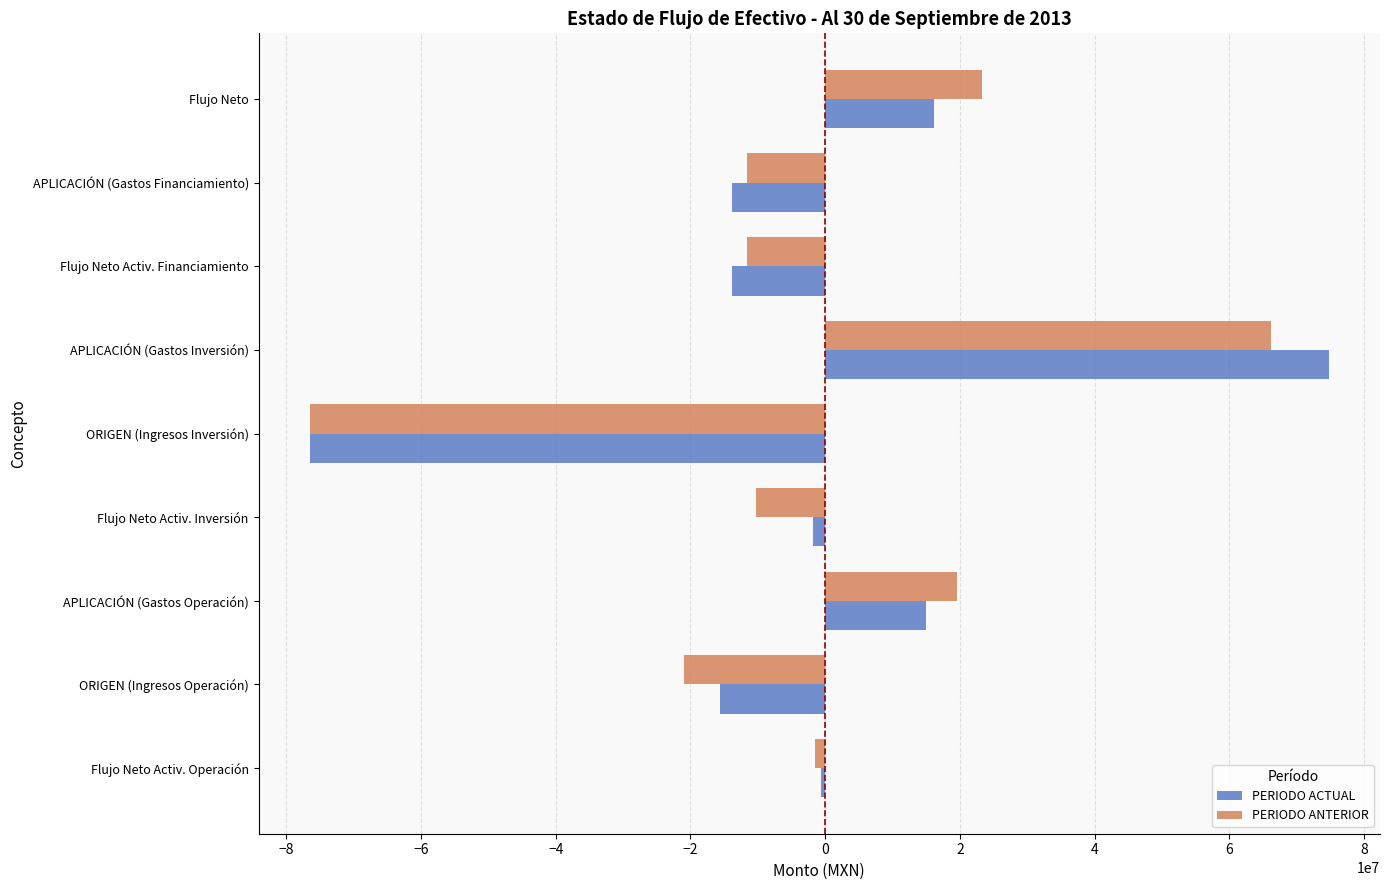

At Flujo Neto Activ. Inversión, list the series in order from largest to smallest.

PERIODO ACTUAL, PERIODO ANTERIOR